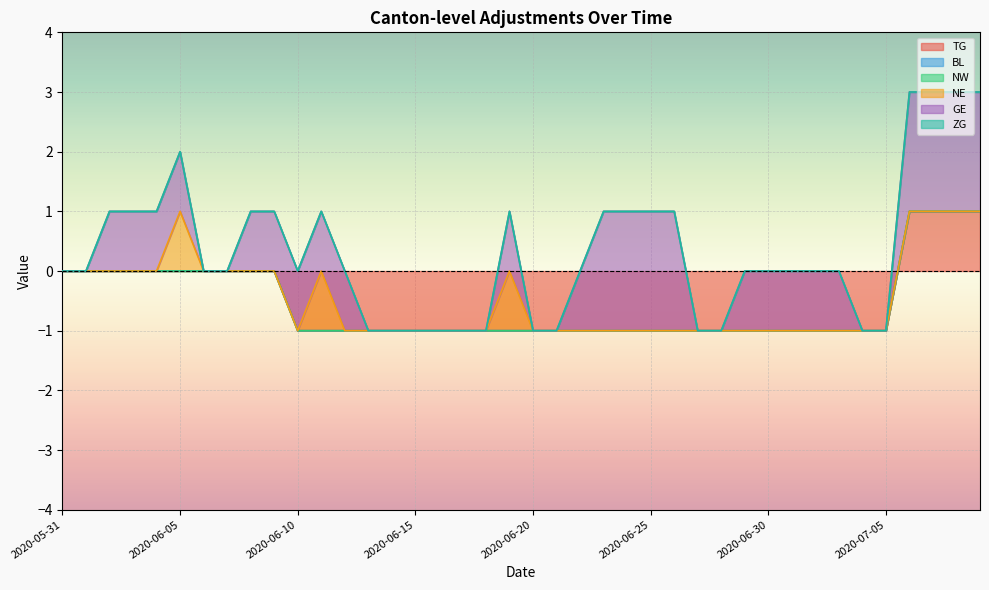

What are all the series names shown in the legend?

TG, BL, NW, NE, GE, ZG